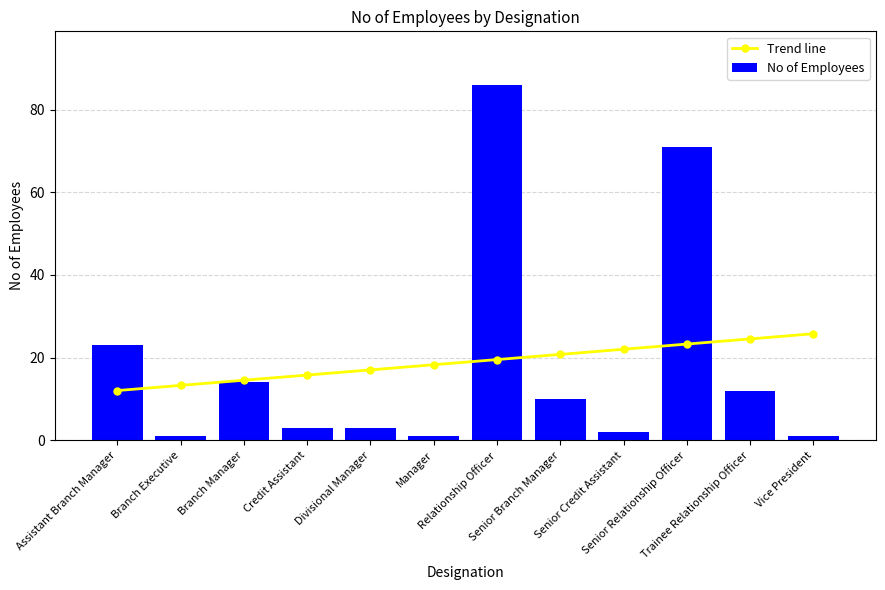

What is the value of the No of Employees bar at the 10th from the left?

71